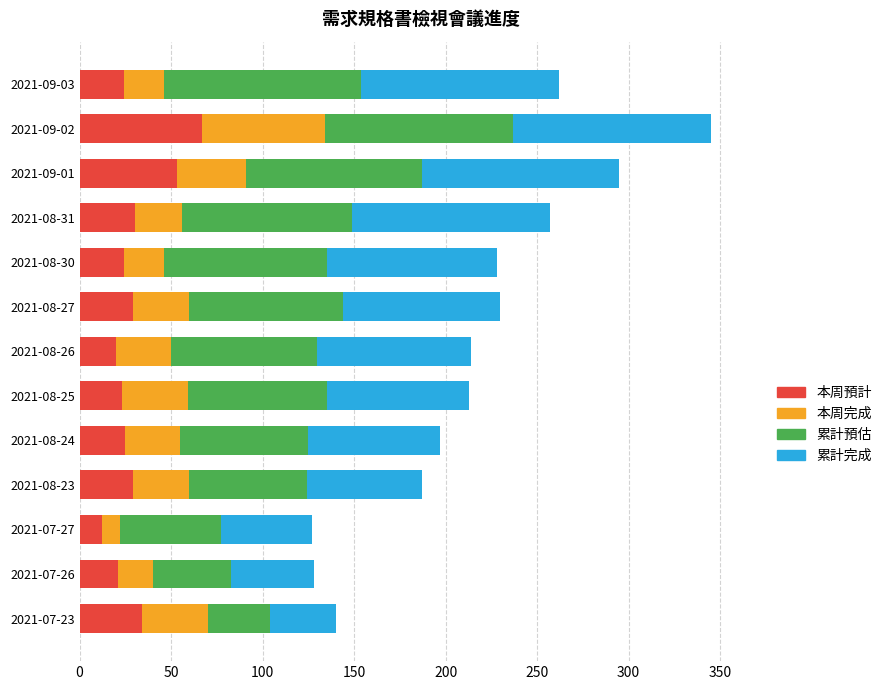

Is it true that 本周預計 equals 34 at 2021-07-23?

True